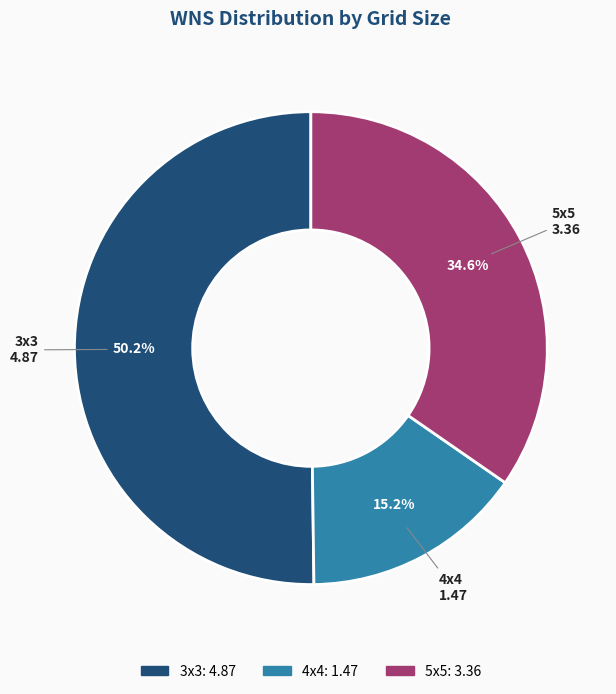

To the nearest percent, what is the combined percentage of 3x3 and 5x5?

85%